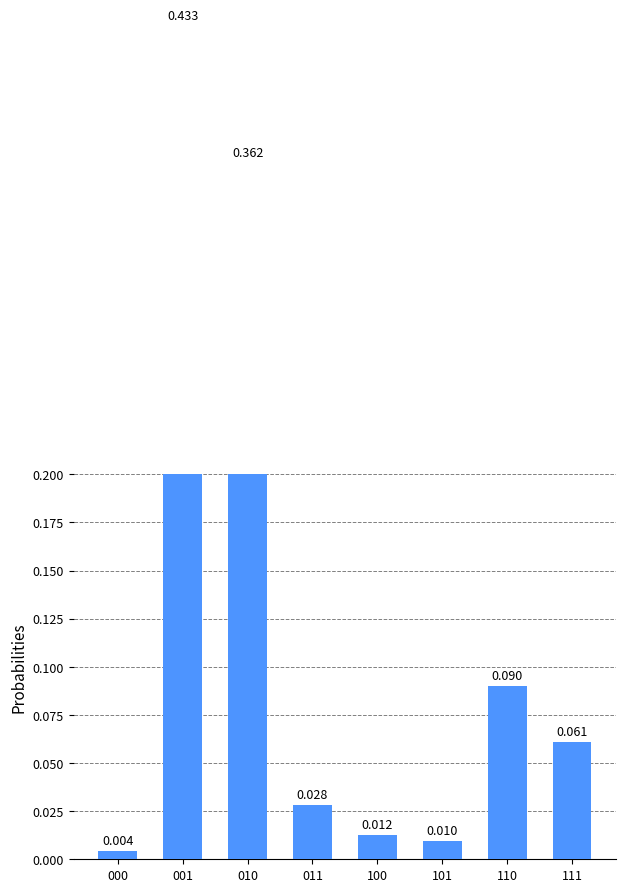

How many series are shown in this chart?

1